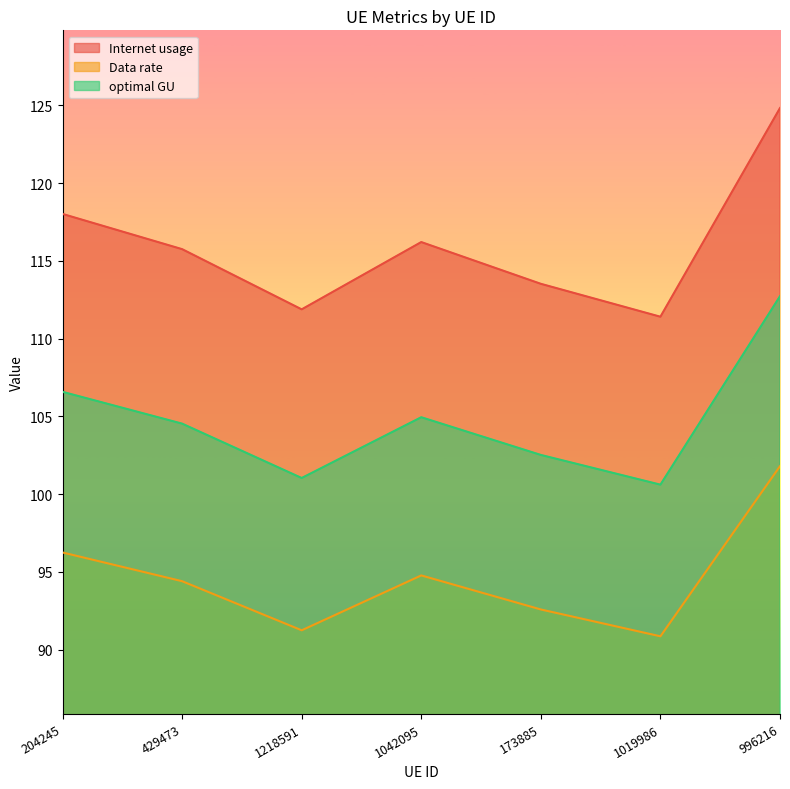

What is the maximum value for optimal GU?

112.7